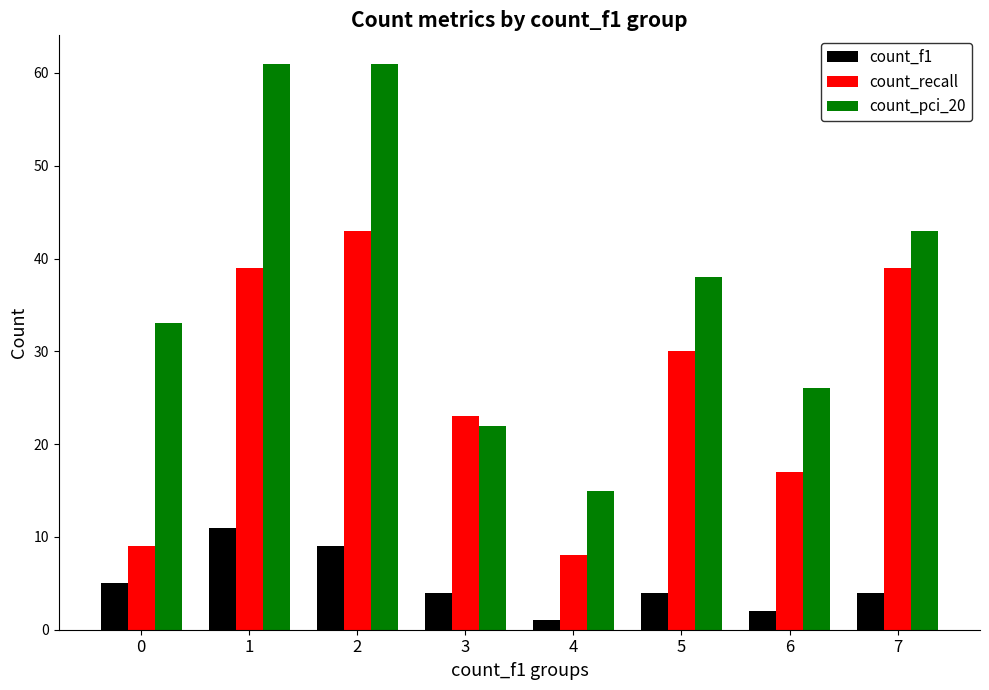

What is the minimum value for count_pci_20?

15